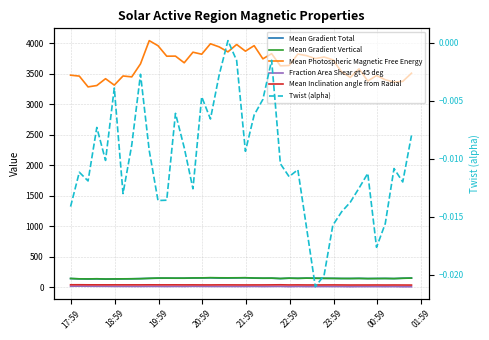

Rank the series by their maximum value, from lowest to highest.

Twist (alpha), Fraction Area Shear gt 45 deg, Mean Inclination angle from Radial, Mean Gradient Total, Mean Gradient Vertical, Mean Photospheric Magnetic Free Energy